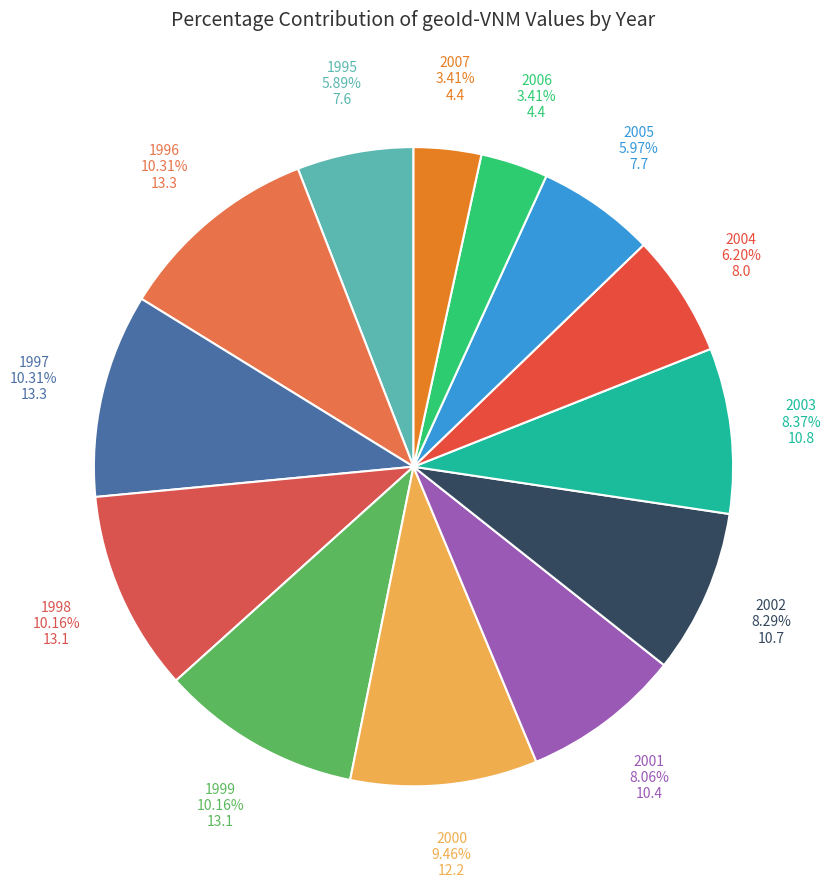

To the nearest percent, what percentage of the pie is 1995?

6%